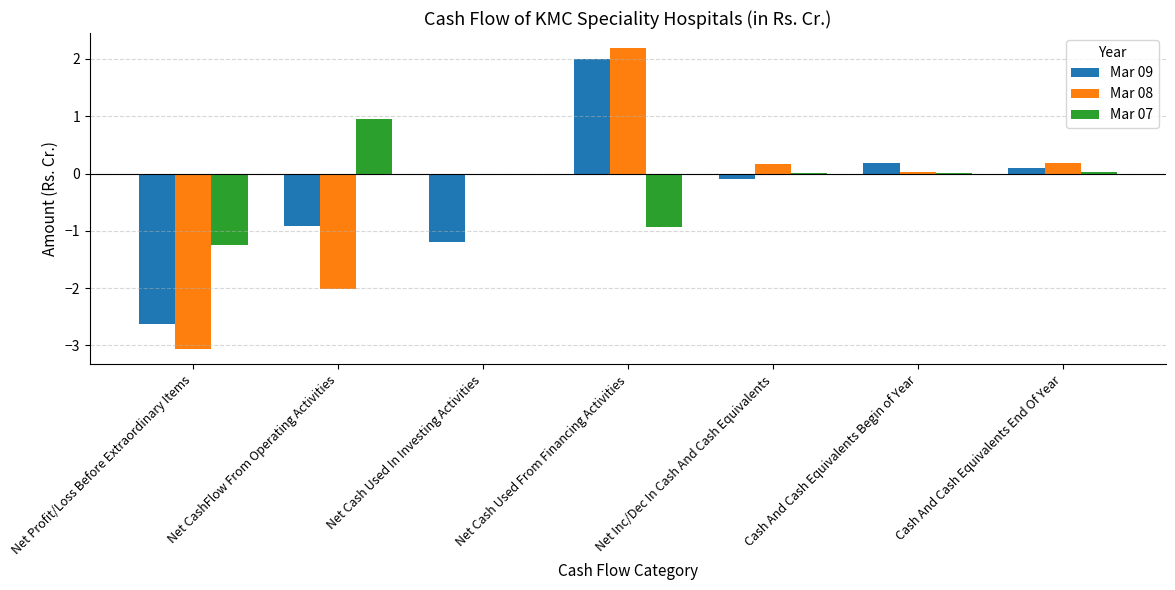

What is the sum of all Mar 08 values?

-2.5